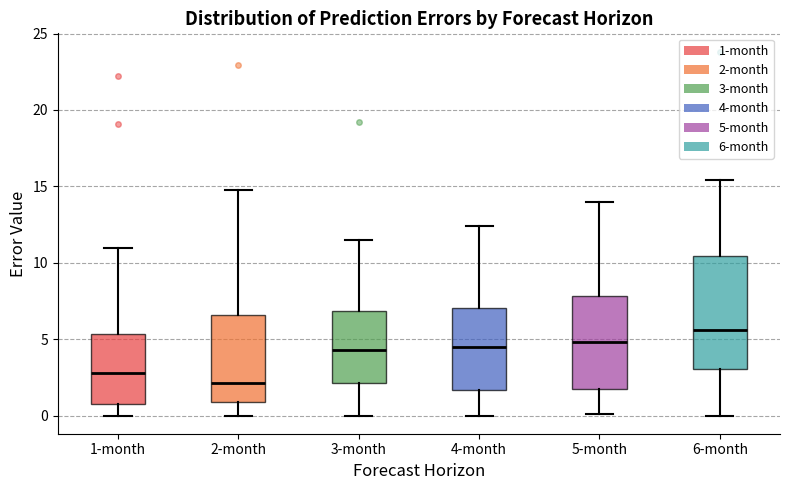

Comparing the boxes themselves (not the whiskers), which one is the tallest?

6-month